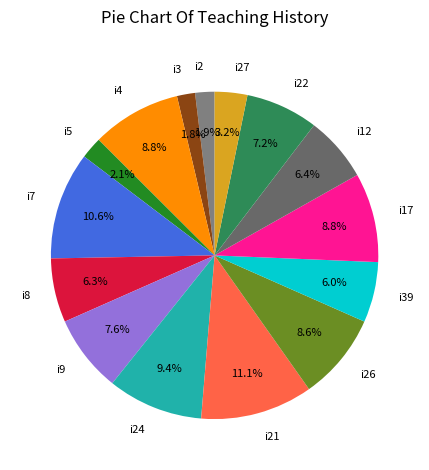

Is there a majority slice in this chart?

No